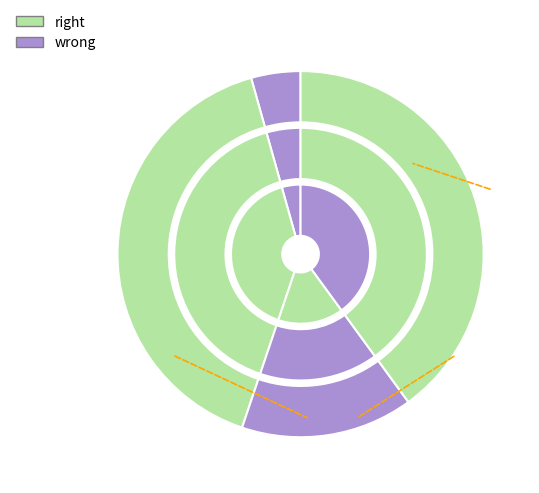

How many segments does this pie chart have?

4